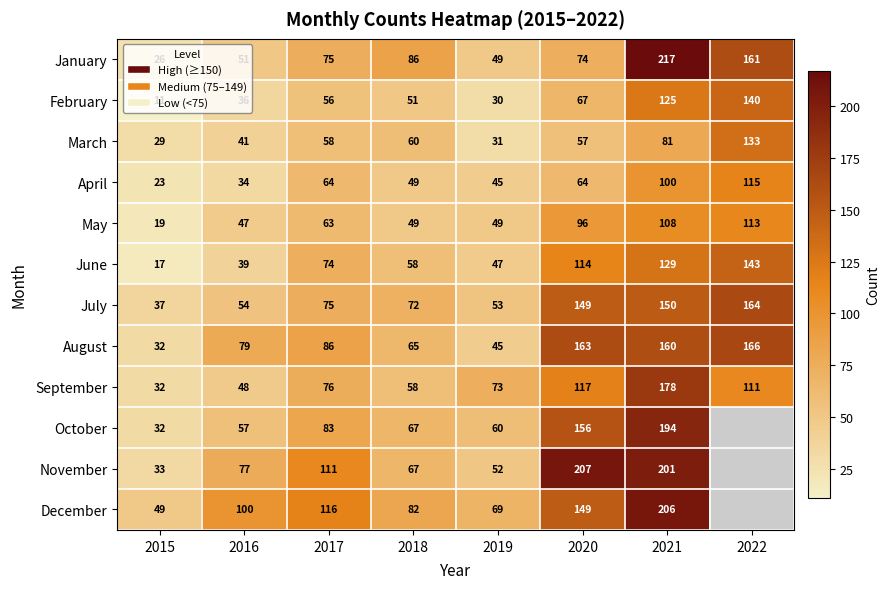

What is the difference between the highest and lowest values at 2016?

66